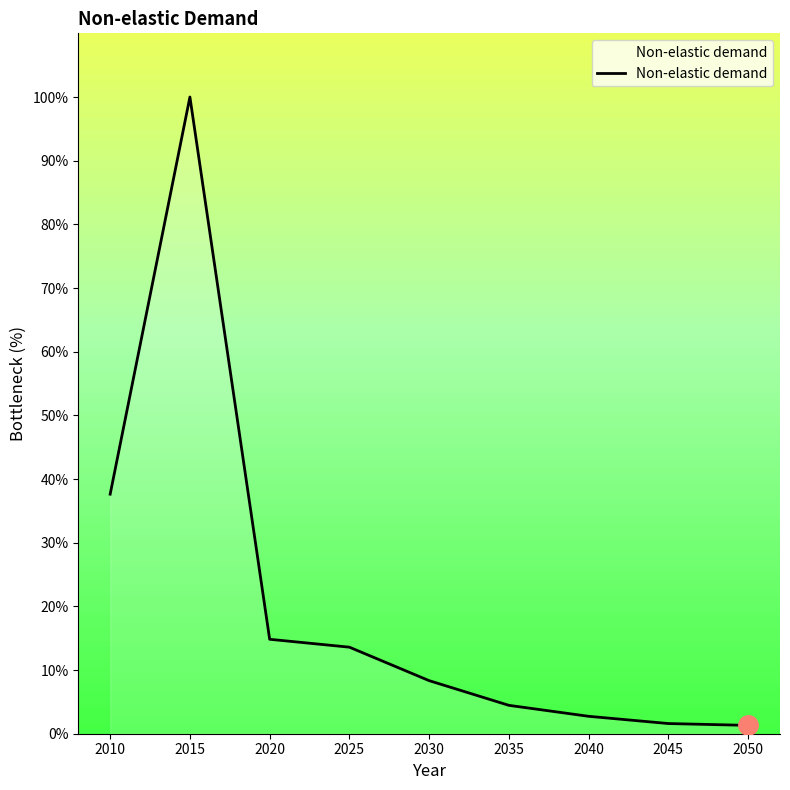

Does the chart have visible grid lines?

No